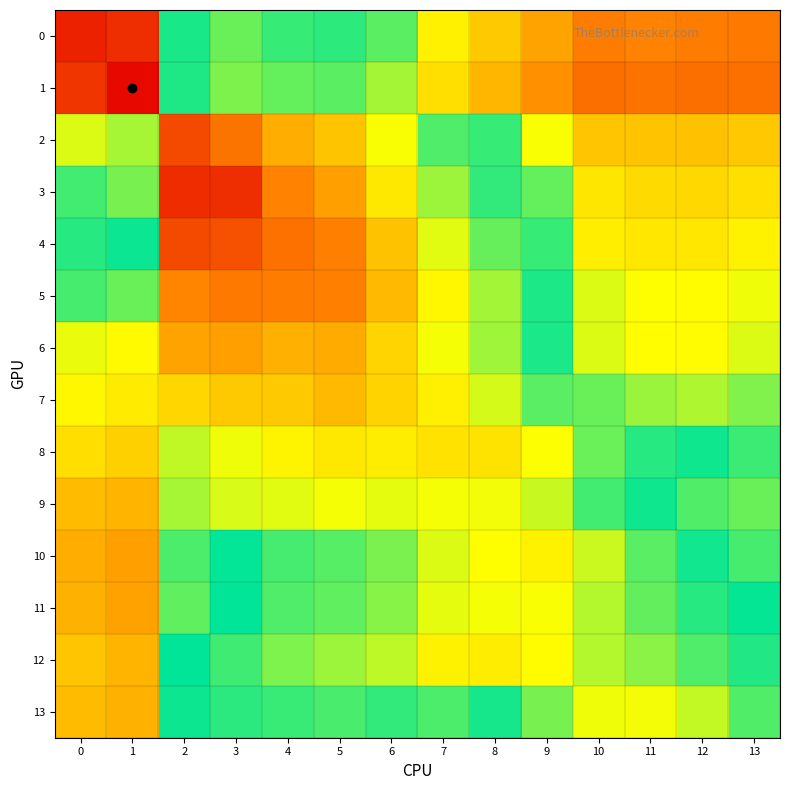

How many categories are shown in the chart?

14